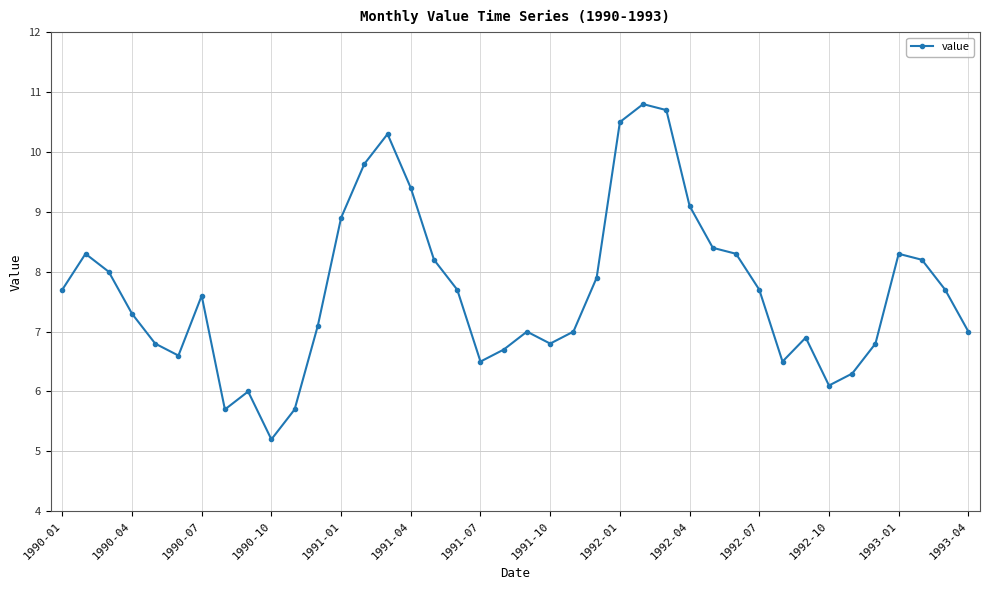

What is the value of the 12th point from the left?

7.1